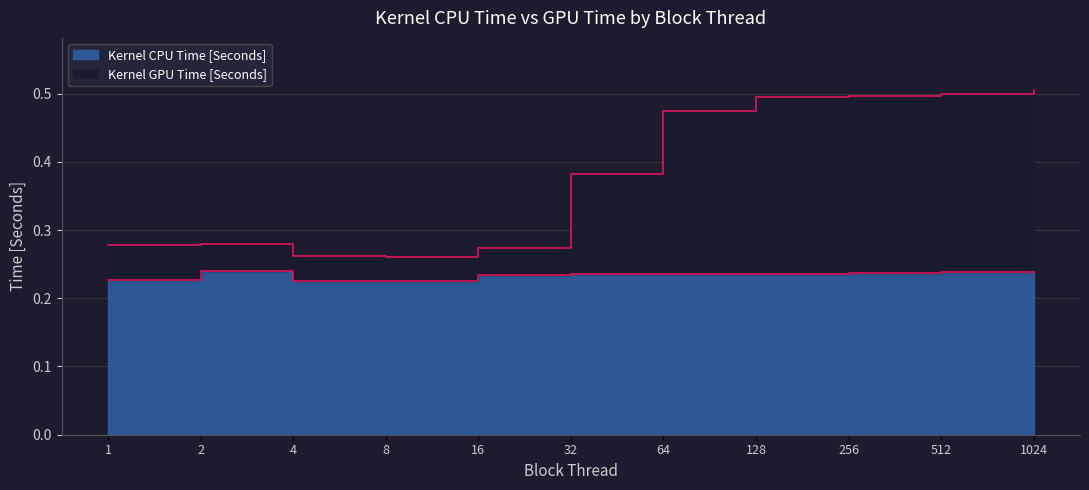

True or false: Kernel GPU Time [Seconds] has a value of 0.6 at 32.

False